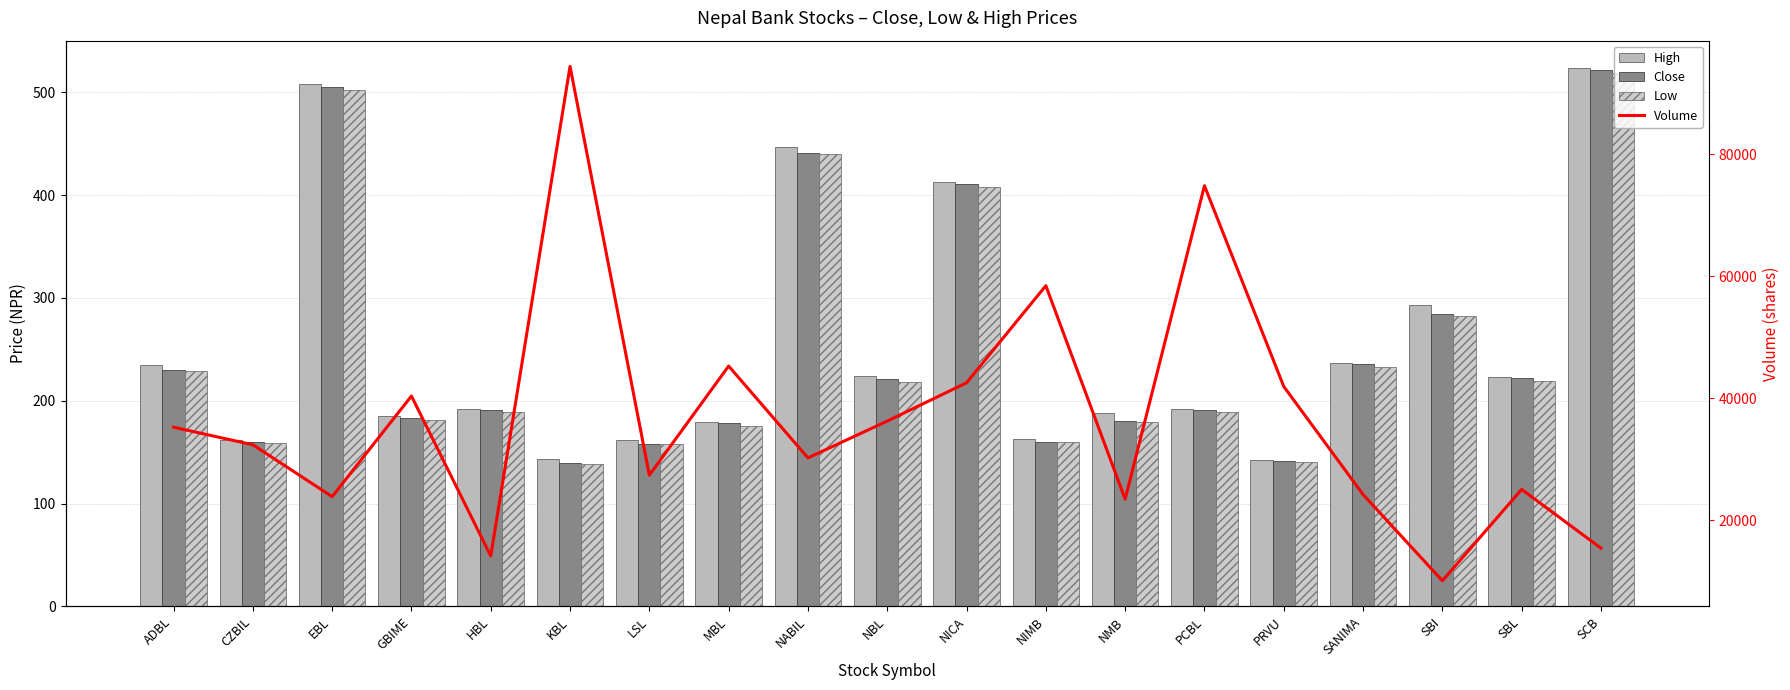

At EBL, list the series in order from largest to smallest.

Volume, High, Close, Low